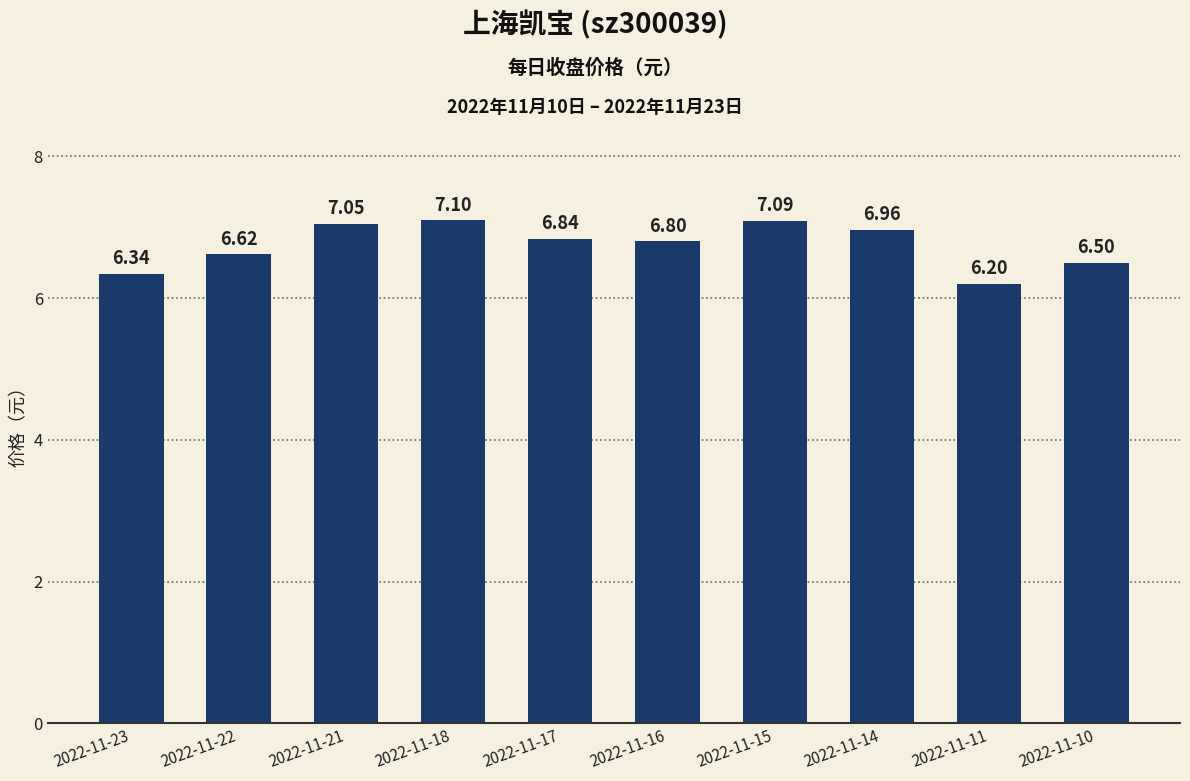

Which label corresponds to the largest value in the chart?

2022-11-18